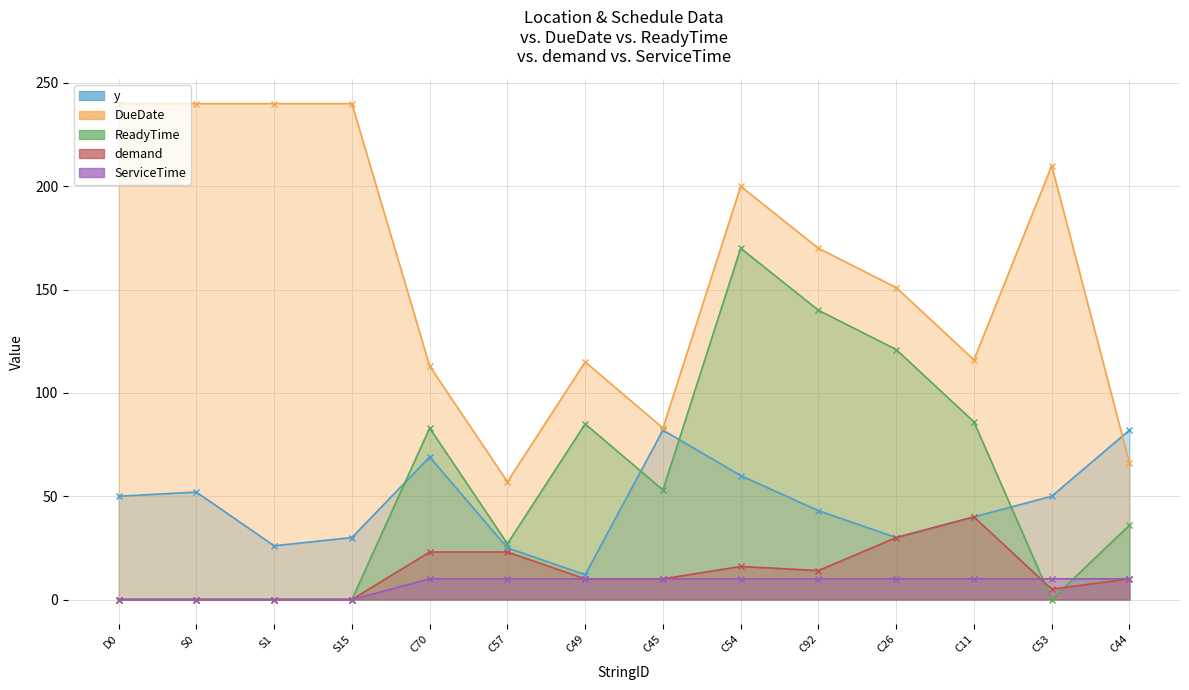

Which series has the largest total across all categories?

DueDate